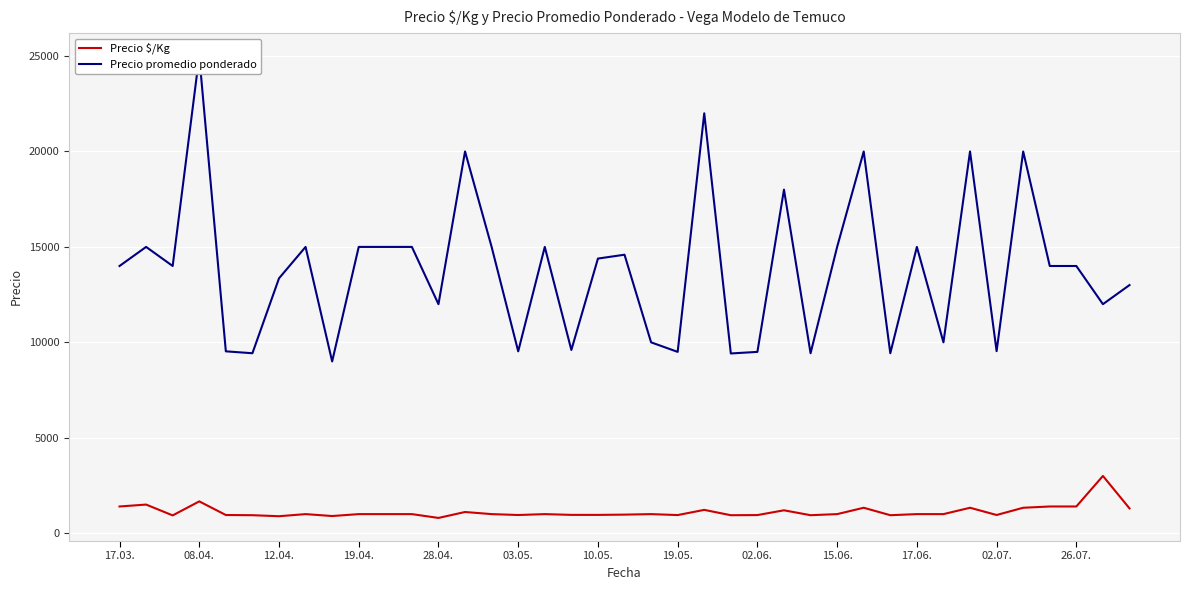

True or false: Precio $/Kg has a value of 1000 at 31.

True